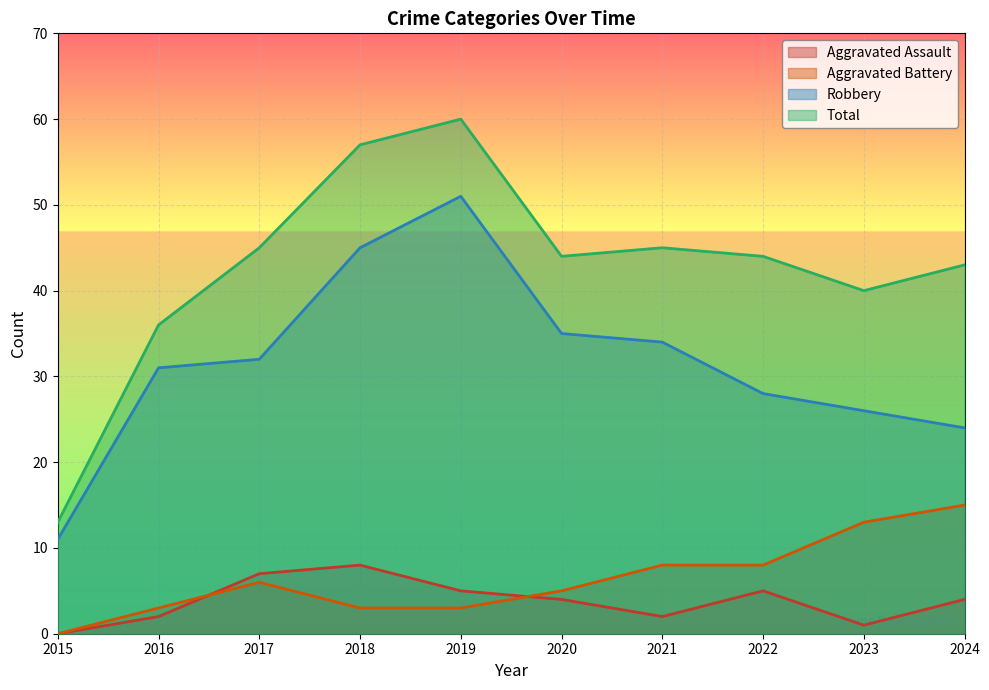

What is the value of the Aggravated Assault point at the 5th from the left?

5